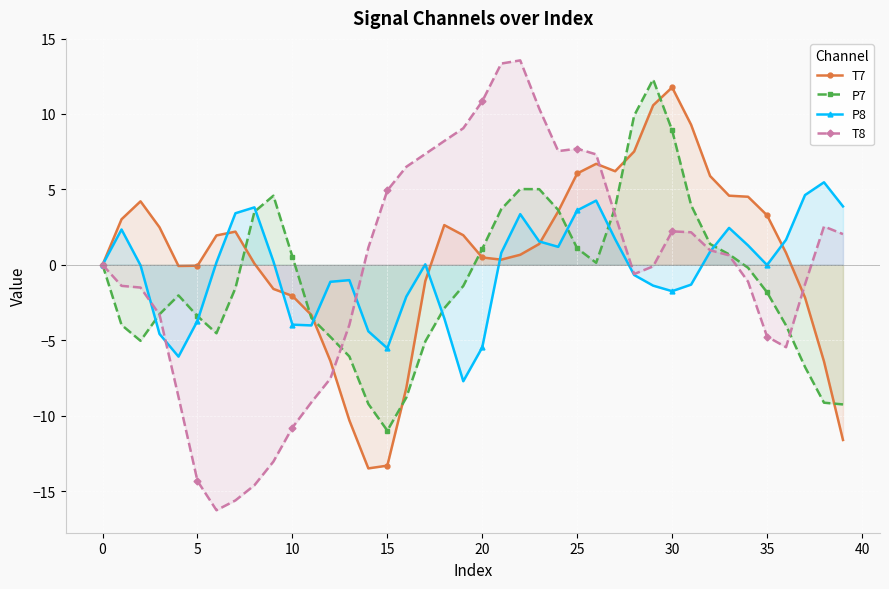

What is the sum of all T8 values?

-12.0